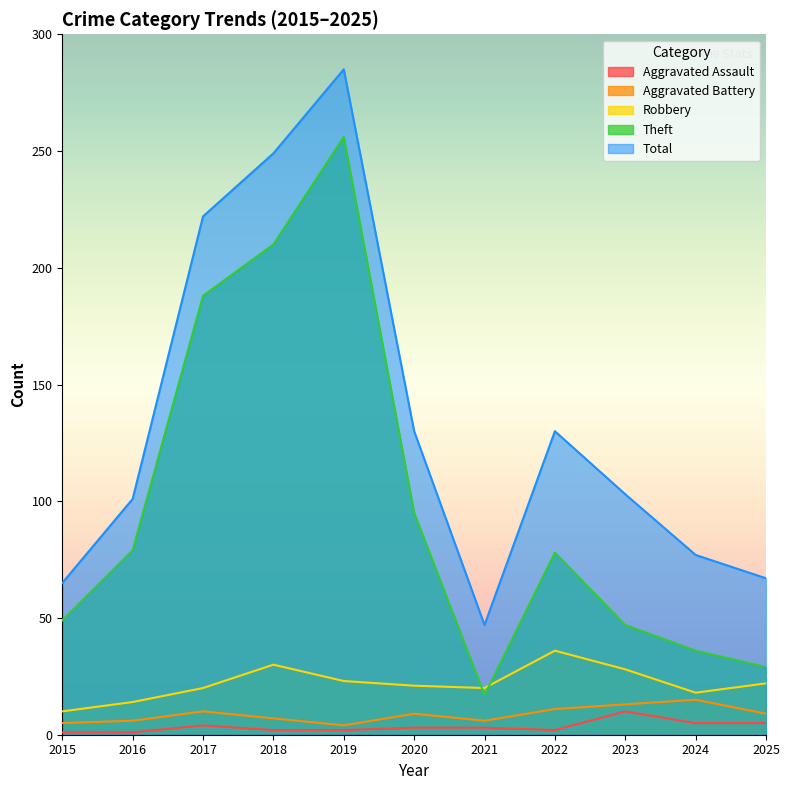

Between 2015 and 2023, which series saw the biggest shift?

Total